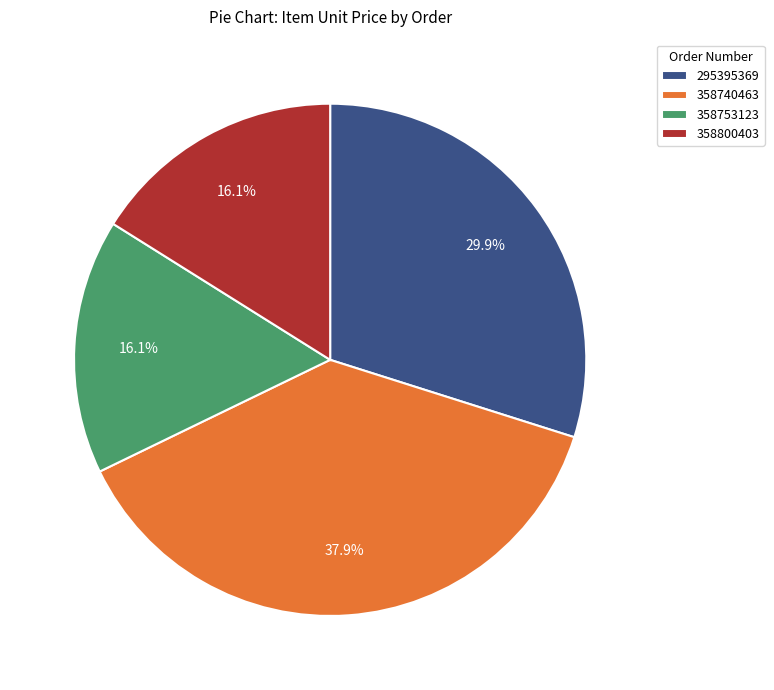

True or false: 295395369 accounts for 18% of the total.

False